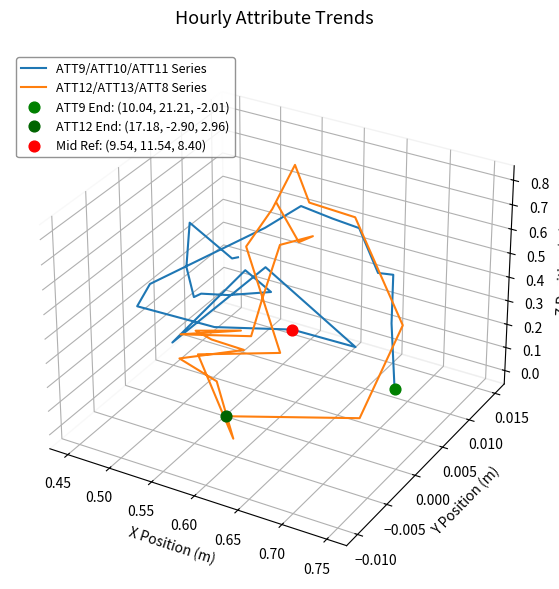

Which series reaches the minimum Y coordinate?

ATT12/ATT13/ATT8 Series